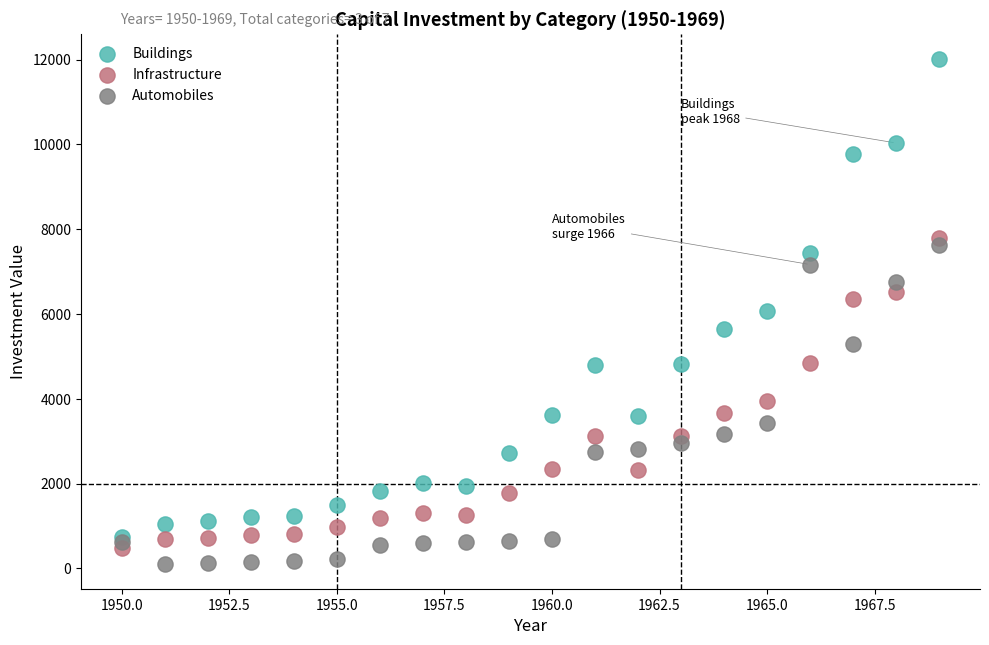

In the Infrastructure series, what Y value is closest to 4145?

3942.0